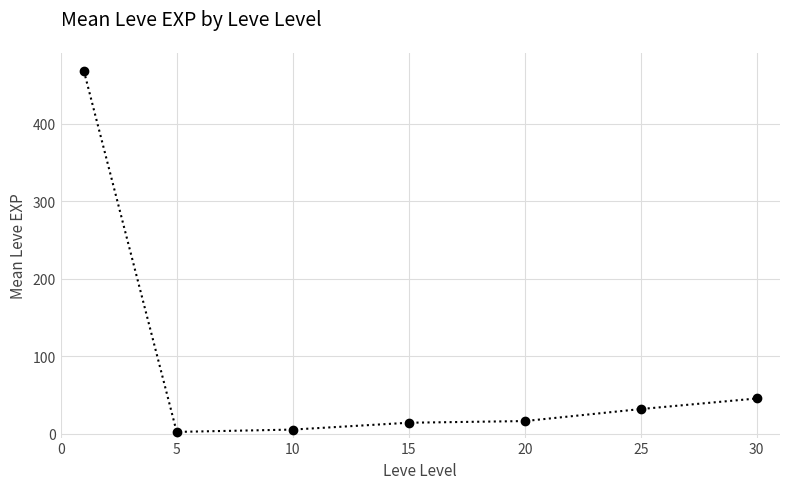

What is the difference between the maximum and minimum values?

466.2